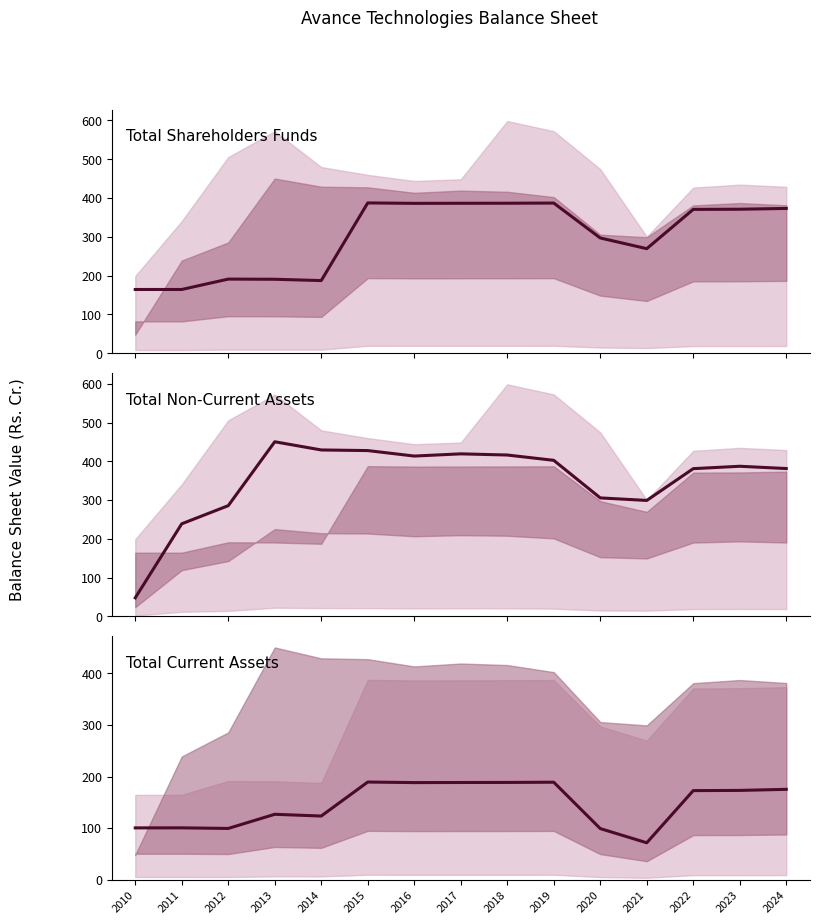

What is the difference between the Reserves and surplus values at 2013 and 2011?

26.3